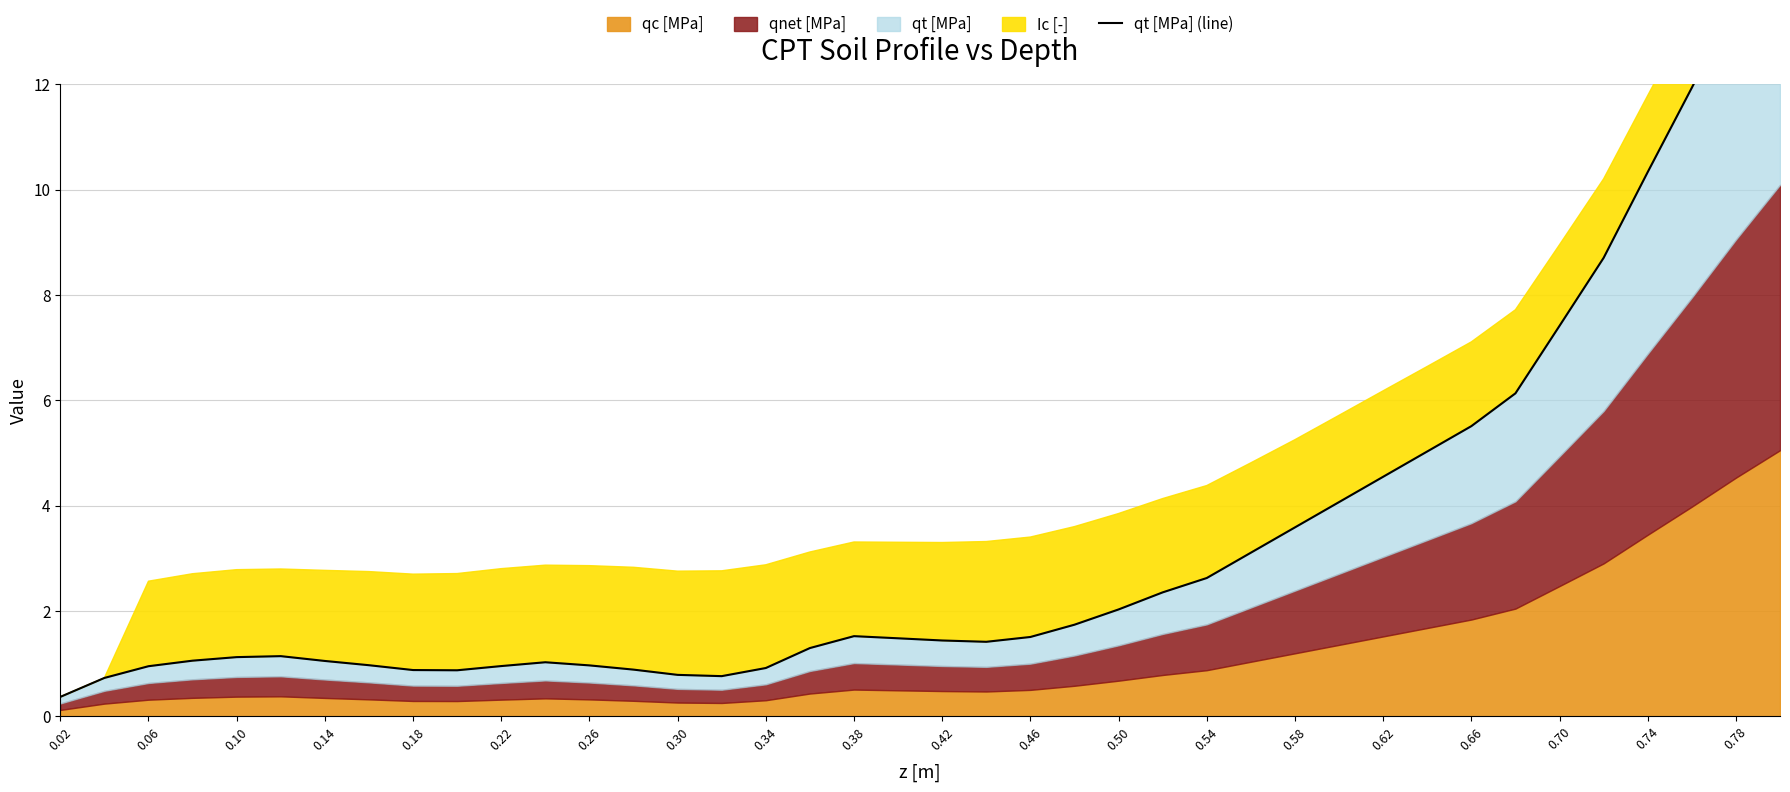

What is the maximum value shown in the chart?

15.2